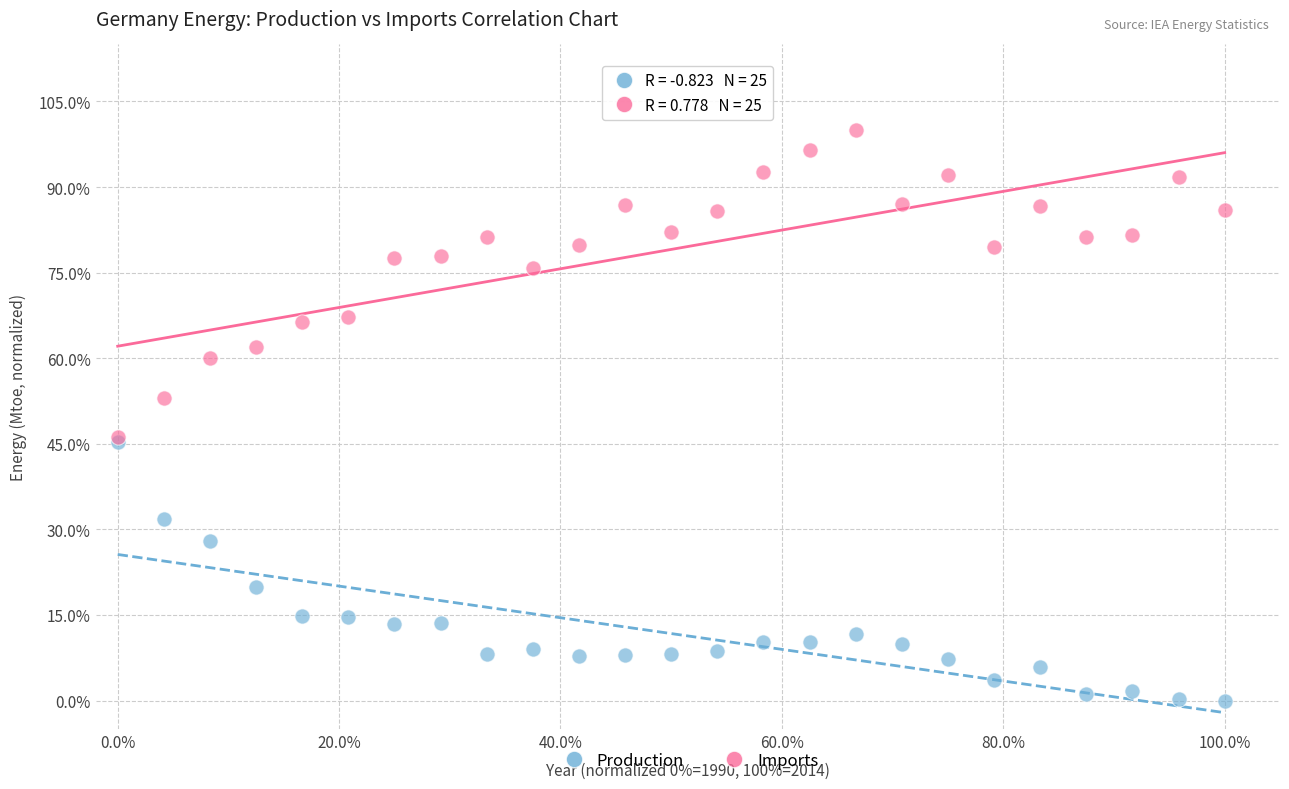

What are all the series names shown in the legend?

Production, Imports